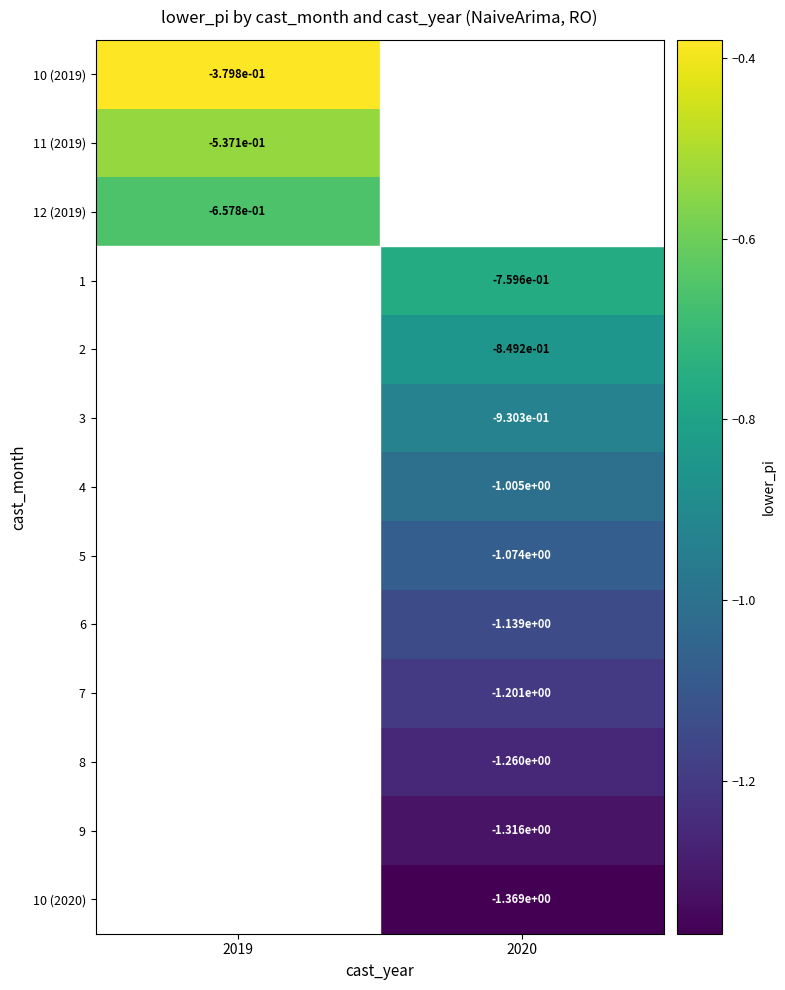

Is the value of 12 (2019) at 2019 greater than the value of 8 at 2020?

Yes